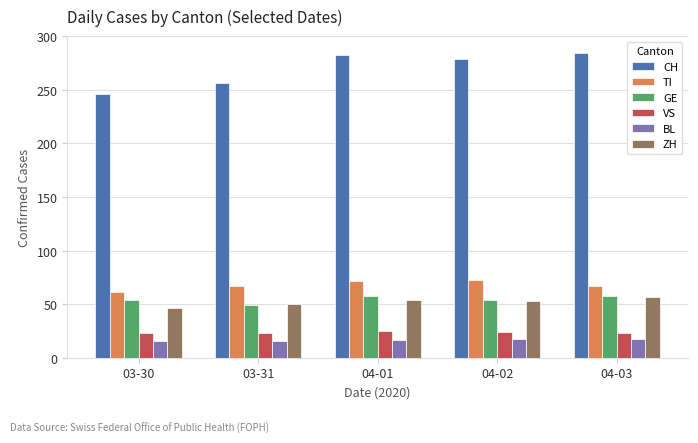

What is the difference between the maximum and minimum values in the VS series?

2